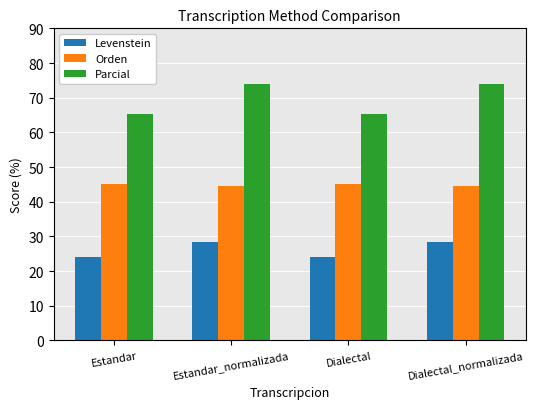

What is the maximum value for Parcial?

73.9